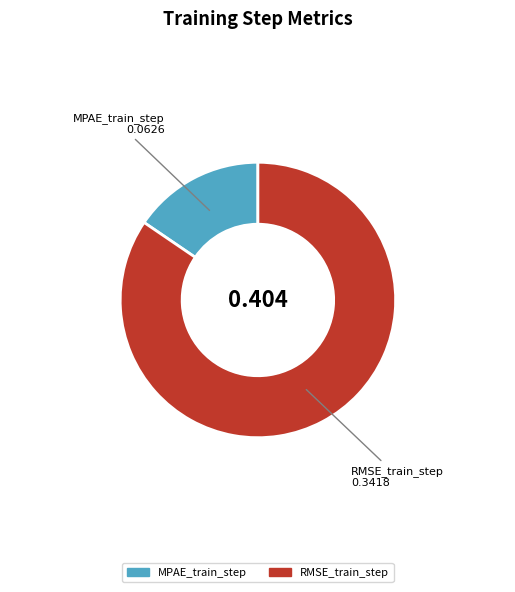

Is the sum of MPAE_train_step and RMSE_train_step greater than half?

Yes